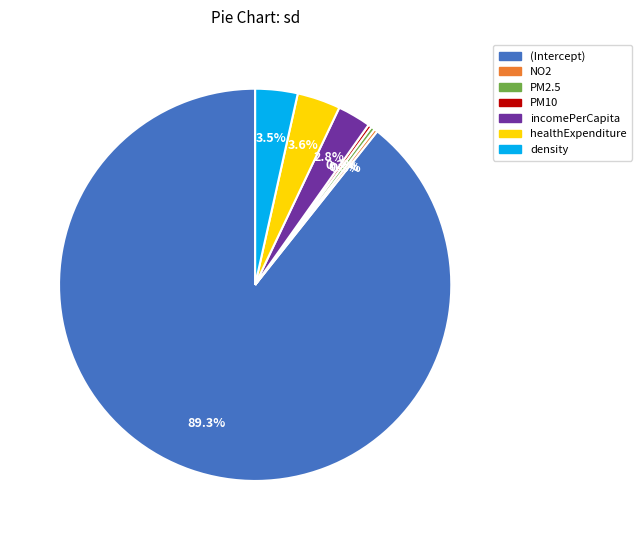

What portion of the pie excludes incomePerCapita?

97.2%